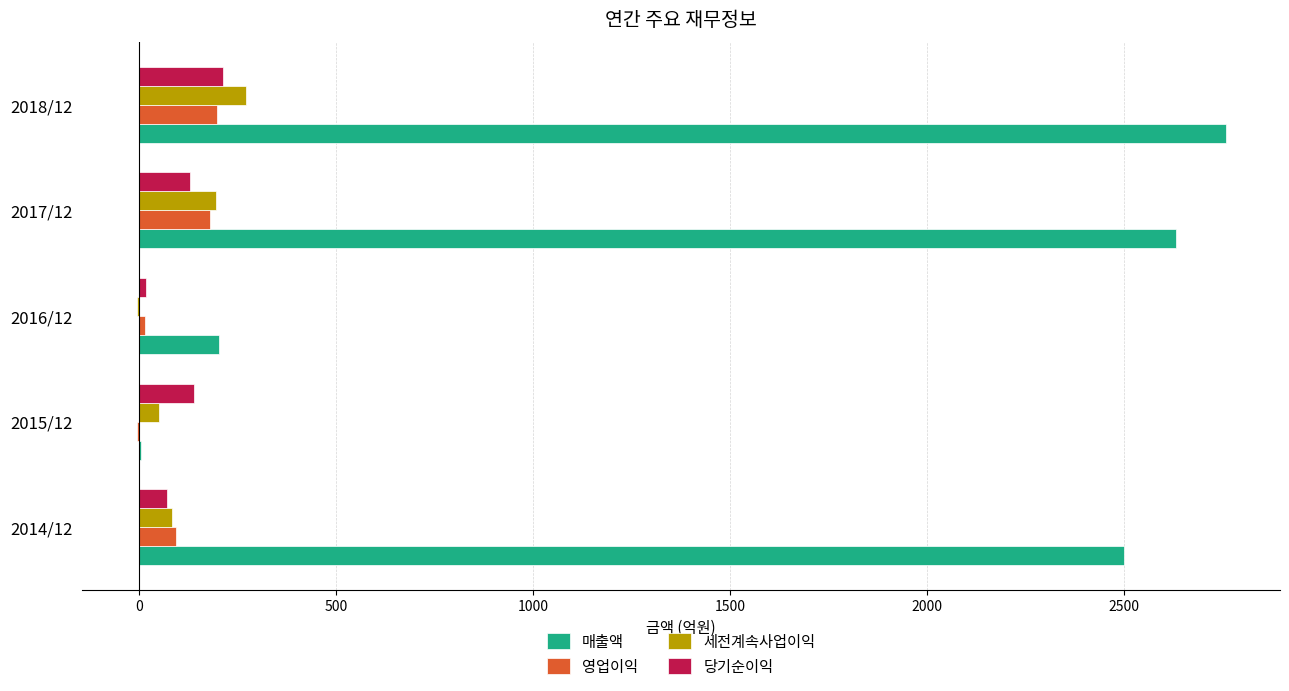

Count the 세전계속사업이익 values in the range 51 to 195.

3